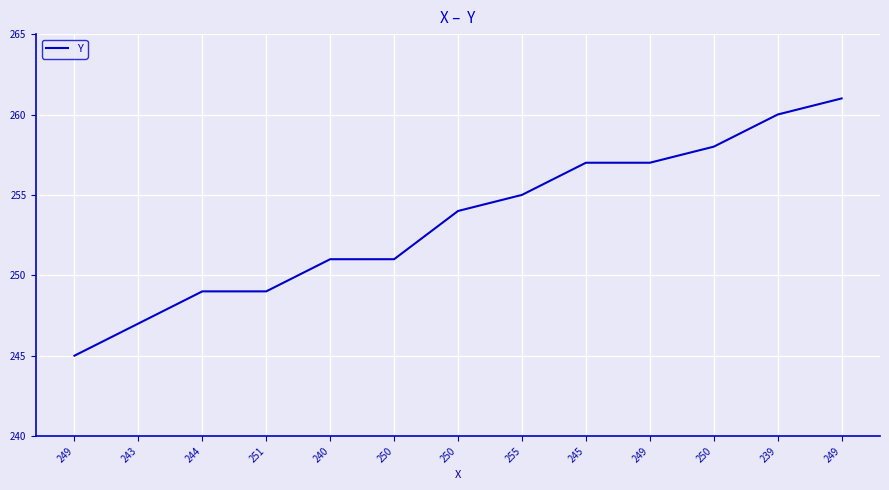

What is the sum of all values?

3294